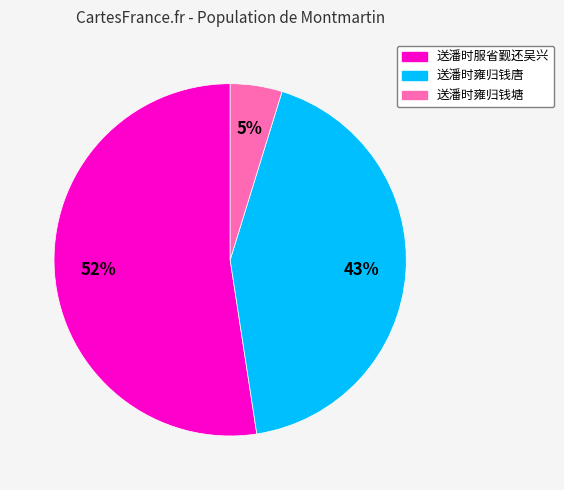

Which has a higher value, 送潘时雍归钱塘 or 送潘时服省觐还吴兴?

送潘时服省觐还吴兴